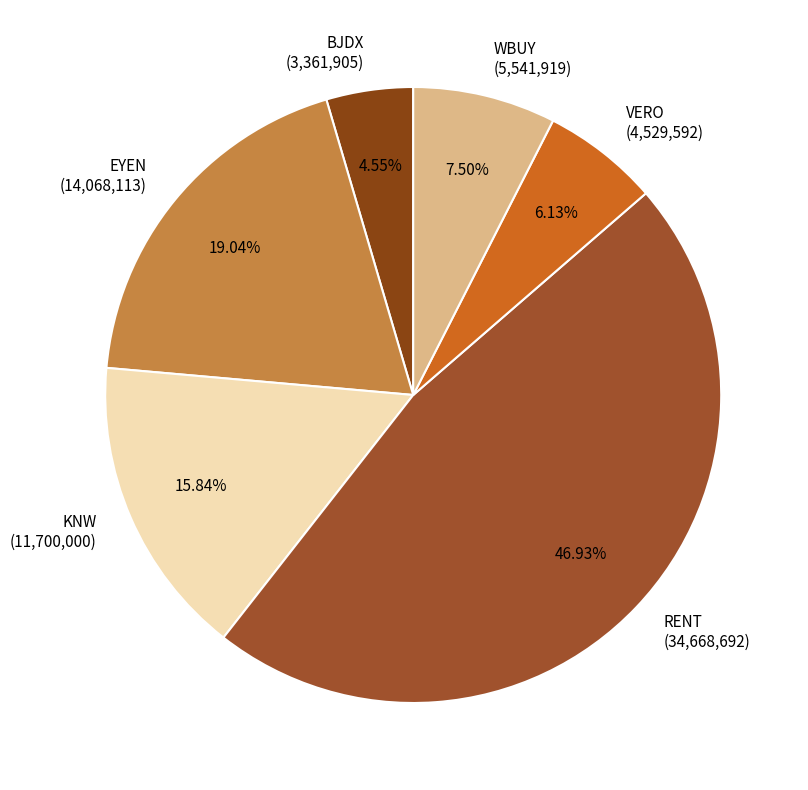

True or false: EYEN accounts for 19% of the total.

True